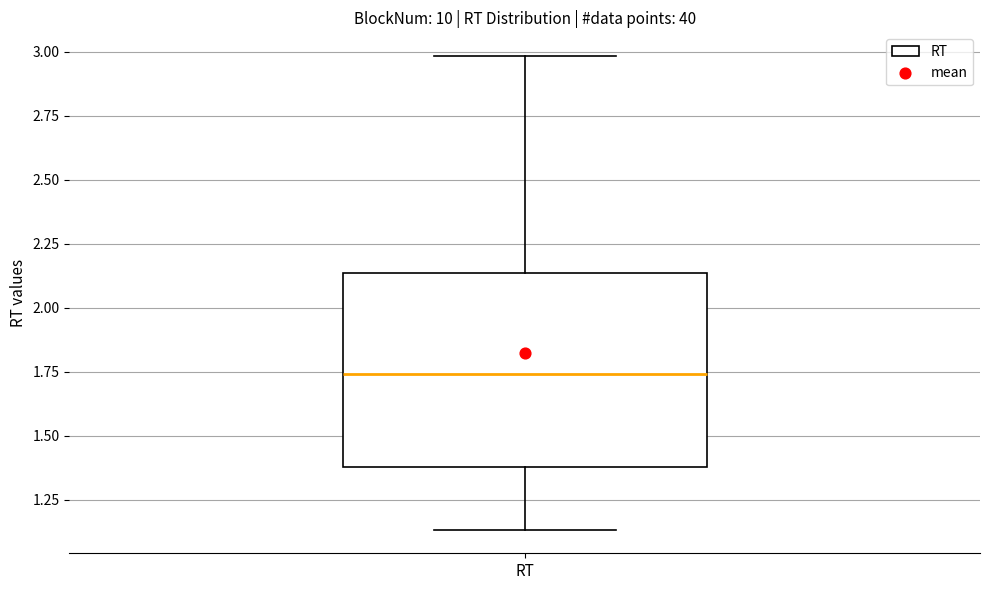

Where is the lower edge of the box for RT on the y-axis? The values are not printed on the chart, so give them approximately, as read against the axis.

1.40